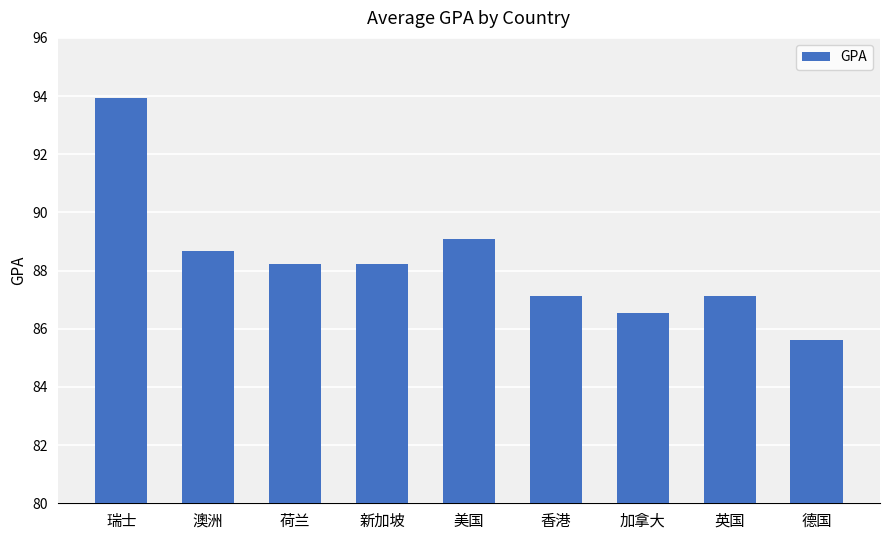

Reading left to right, what are all the values shown in this chart?

93.9	88.7	88.2	88.2	89.1	87.1	86.5	87.1	85.6